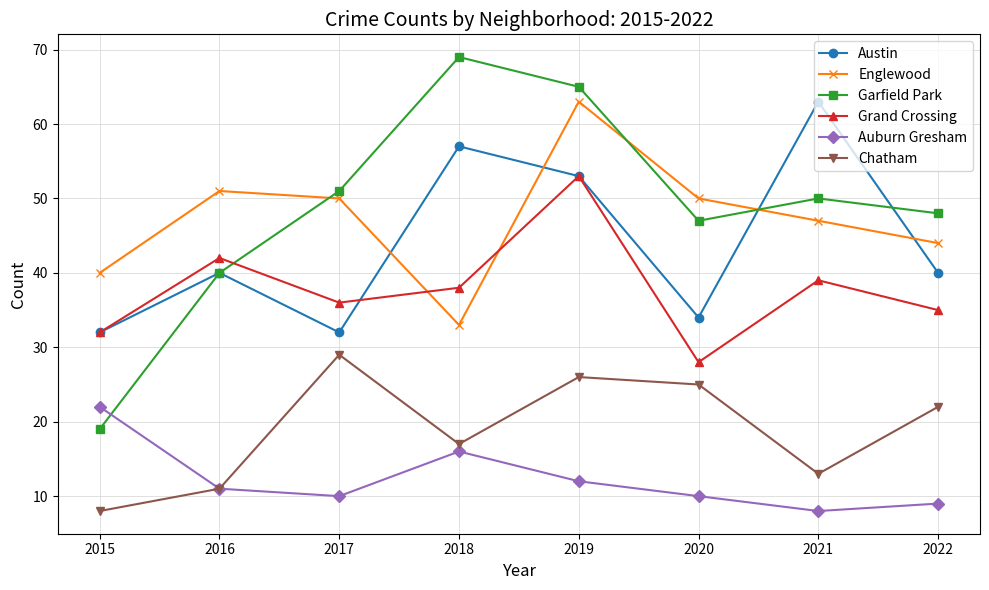

At which category does Auburn Gresham reach its first local valley?

2017